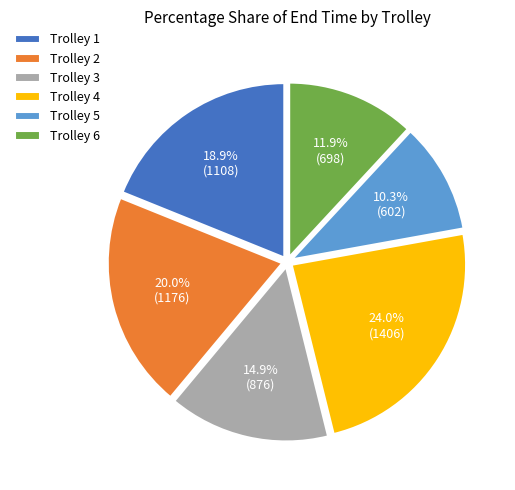

Between Trolley 5 and Trolley 6, which is larger?

Trolley 6